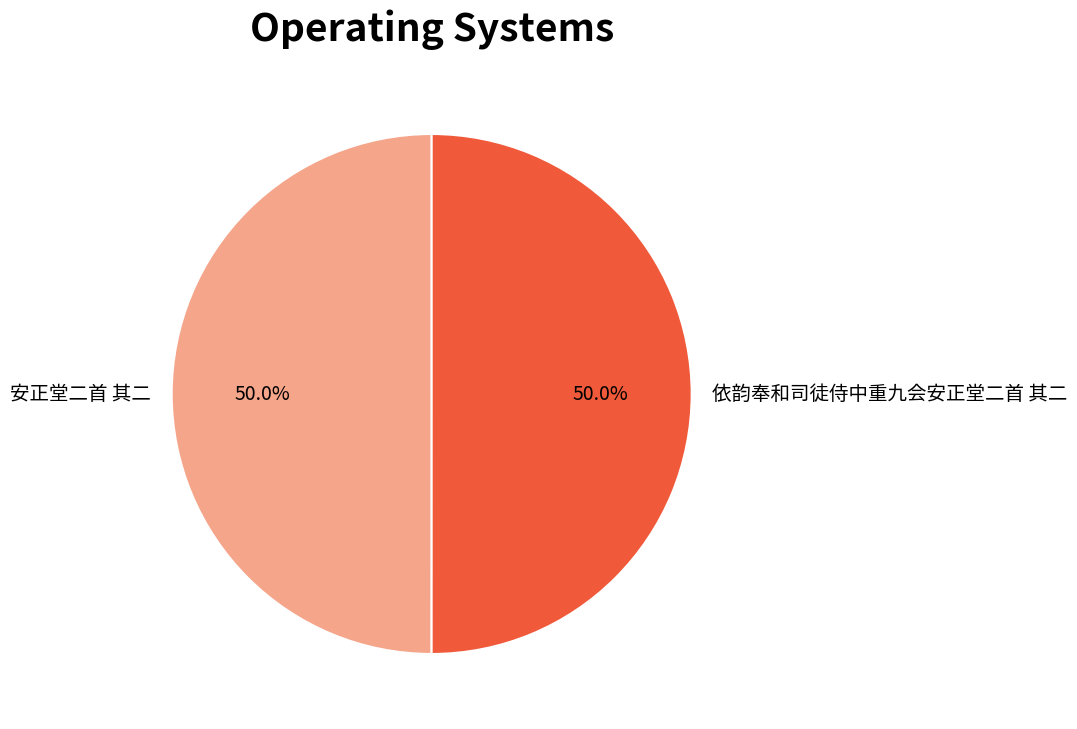

What percentage is the 安正堂二首 其二 slice, to the nearest percent?

50%